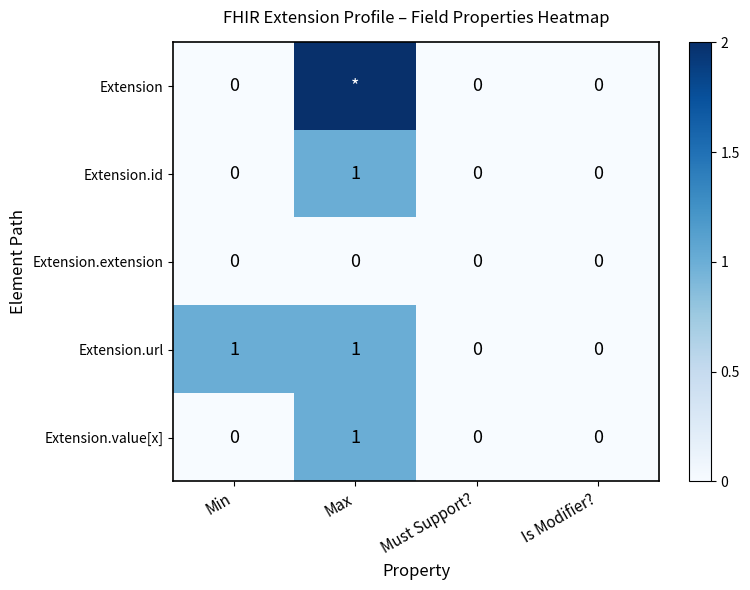

The Extension.url series shows -1 at Must Support?. True or false?

False